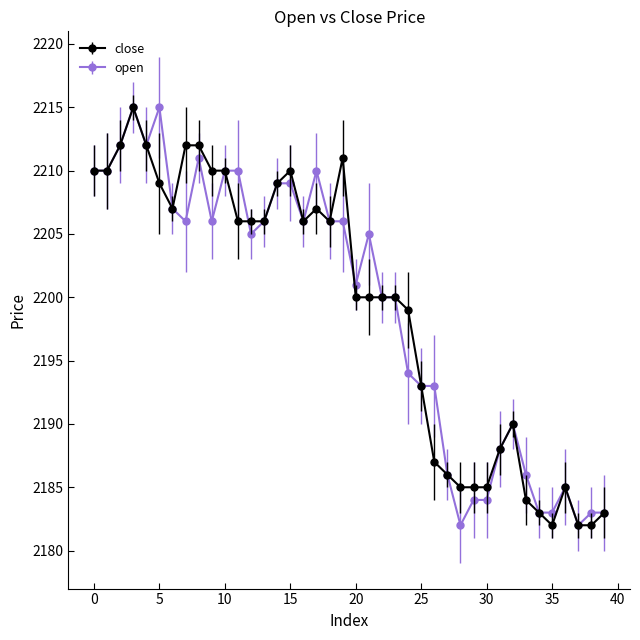

What is the value of the open point at the 18th from the left?

2210